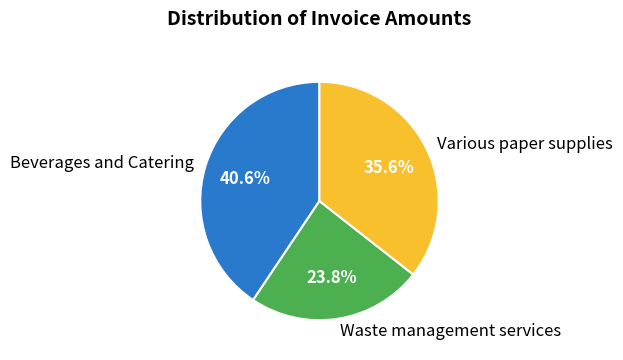

To the nearest percent, what is the difference between the Waste management services and Various paper supplies slice percentages?

12%